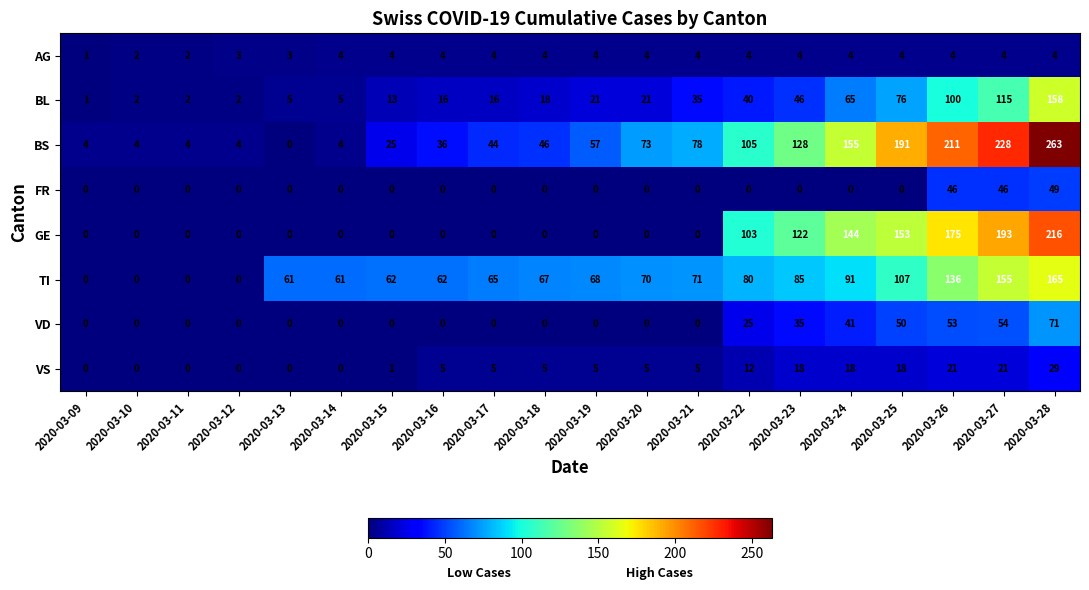

The value of BL at 2020-03-10 is 1. True or false?

False